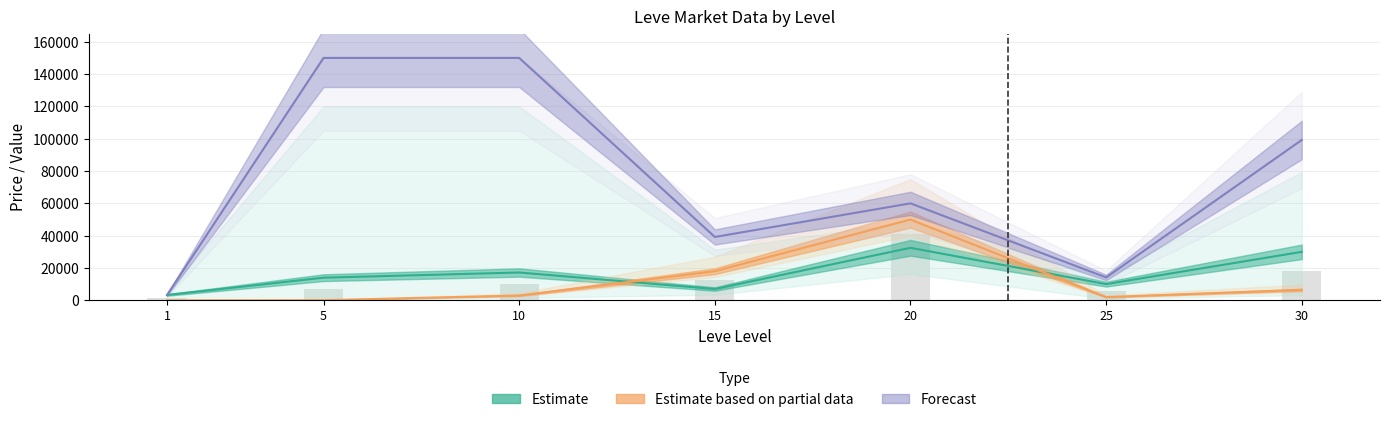

Between 1 and 25, which is larger?

25